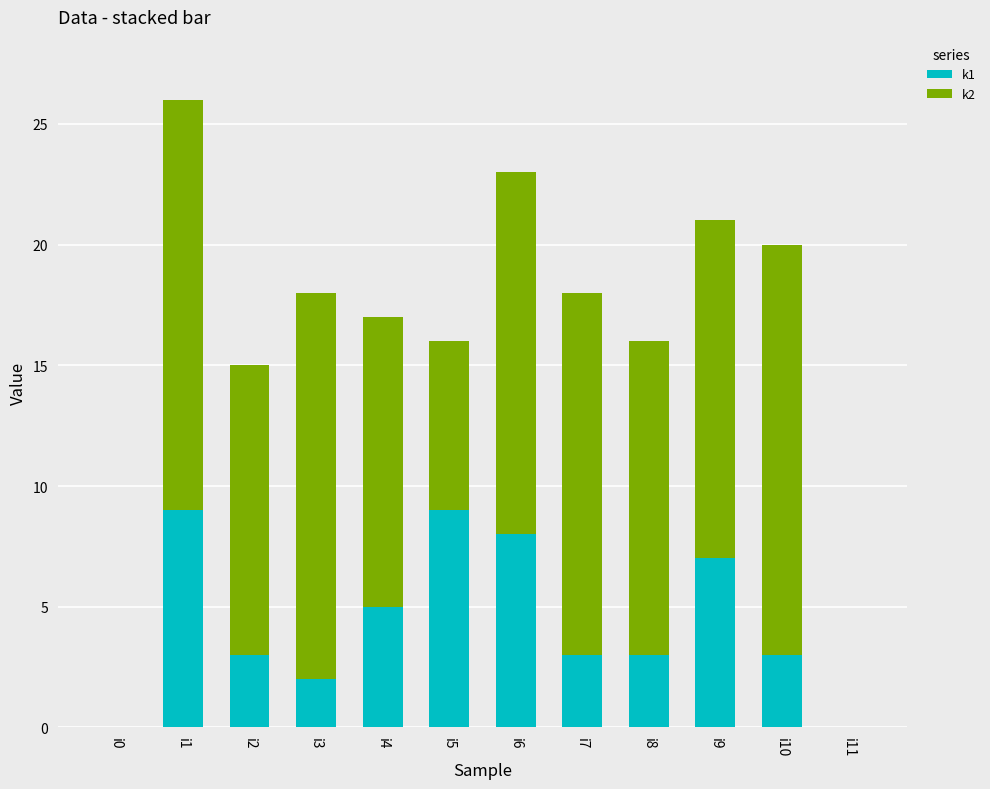

The value of k1 at i11 is 6. True or false?

False